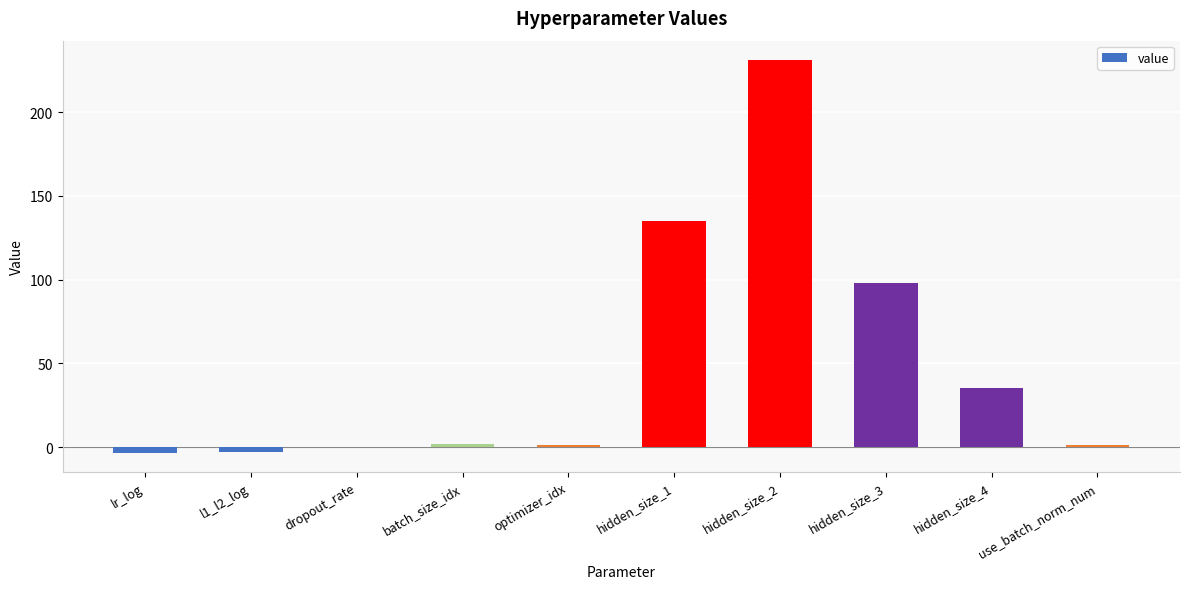

What is the sum of all values?

497.1